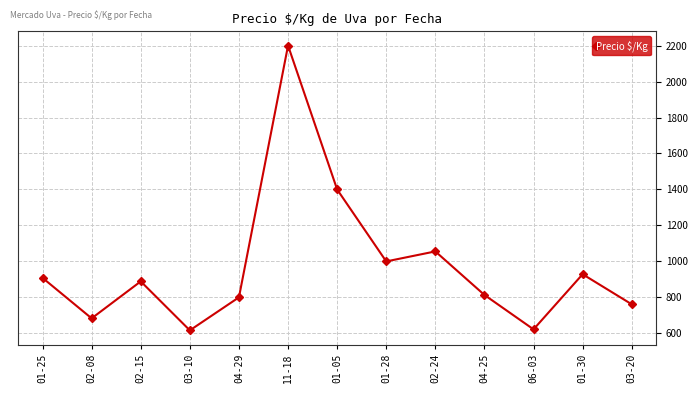

What value does the data have at 01-05?

1400.0